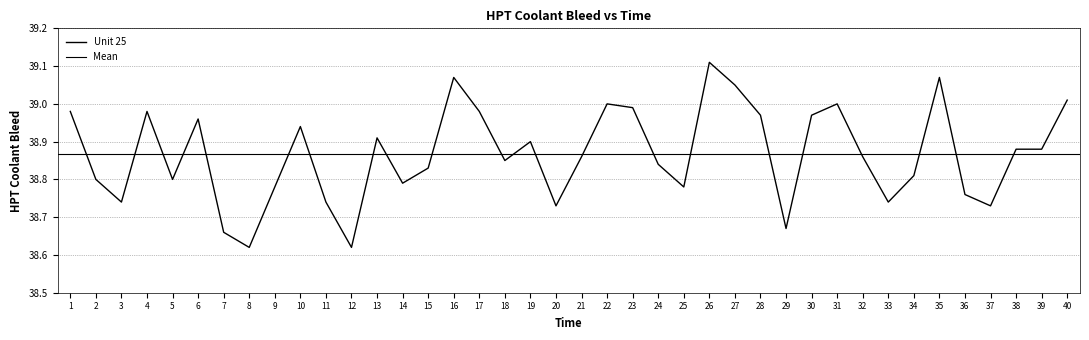

Reading right to left, what are all the values shown in this chart?

40=39.0	39=38.9	38=38.9	37=38.7	36=38.8	35=39.1	34=38.8	33=38.7	32=38.9	31=39.0	30=39.0	29=38.7	28=39.0	27=39.0	26=39.1	25=38.8	24=38.8	23=39.0	22=39.0	21=38.9	20=38.7	19=38.9	18=38.9	17=39.0	16=39.1	15=38.8	14=38.8	13=38.9	12=38.6	11=38.7	10=38.9	9=38.8	8=38.6	7=38.7	6=39.0	5=38.8	4=39.0	3=38.7	2=38.8	1=39.0